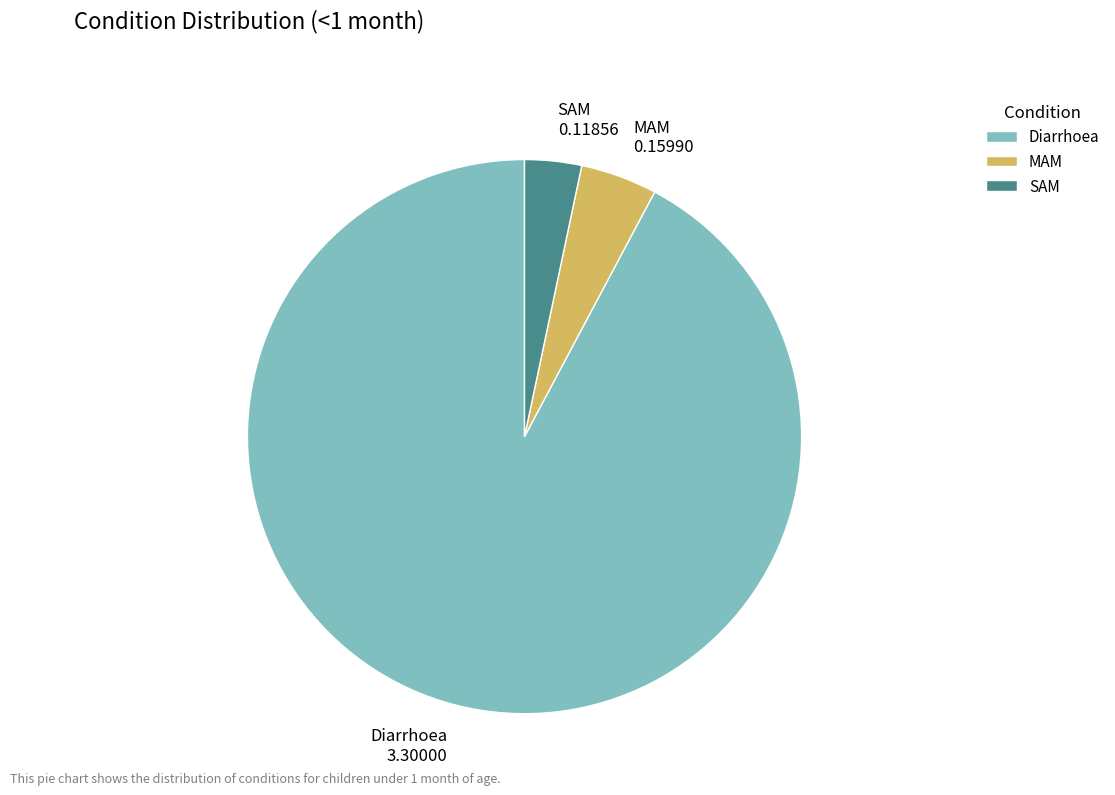

Which category has the smallest portion of the pie?

SAM